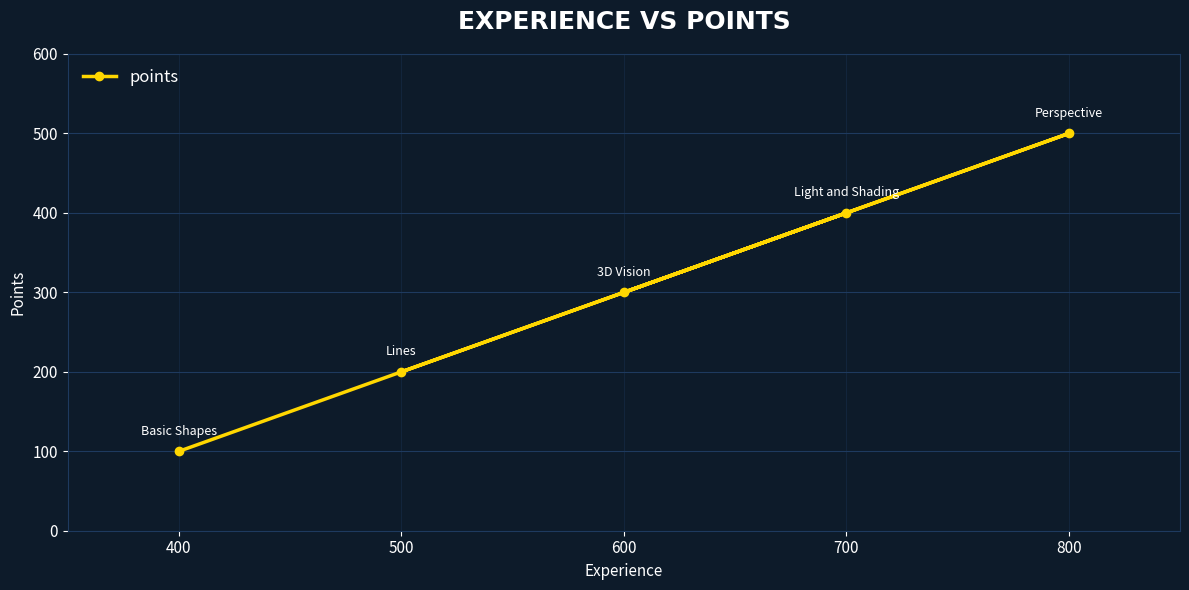

What is the approximate value at 500, to the nearest 5?

200